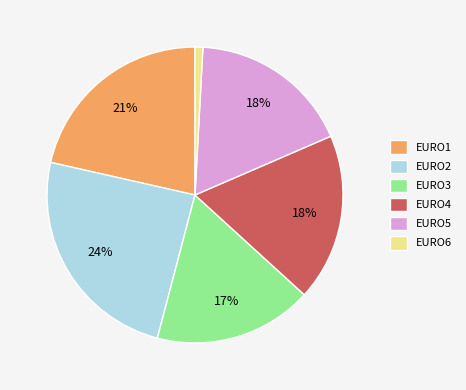

Does EURO3 account for over 50% of the chart?

No